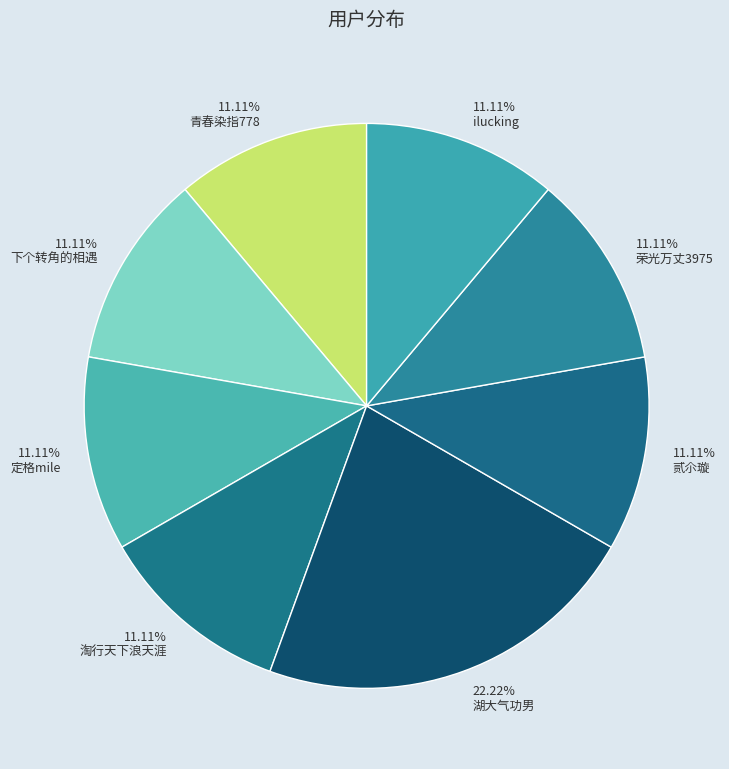

True or false: ilucking accounts for 20% of the total.

False